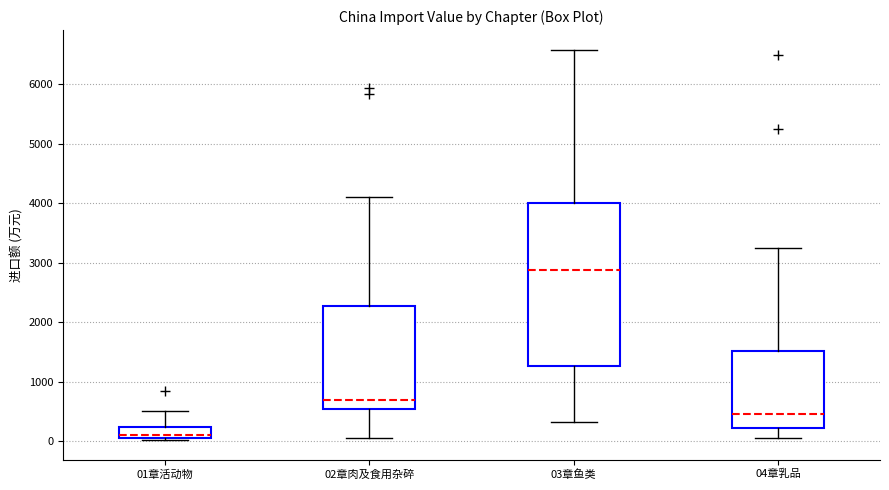

Which box is the tallest, from its lower edge to its upper edge?

03章鱼类